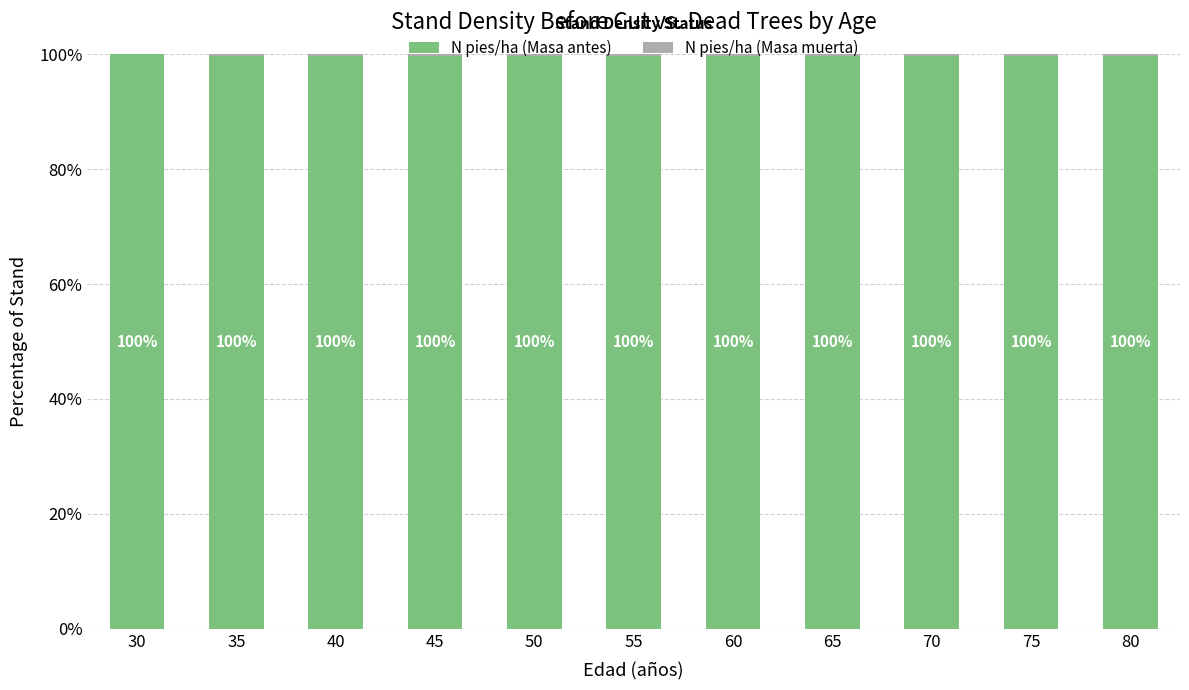

What is the approximate value of N pies/ha (Masa antes) at 55?

99.7